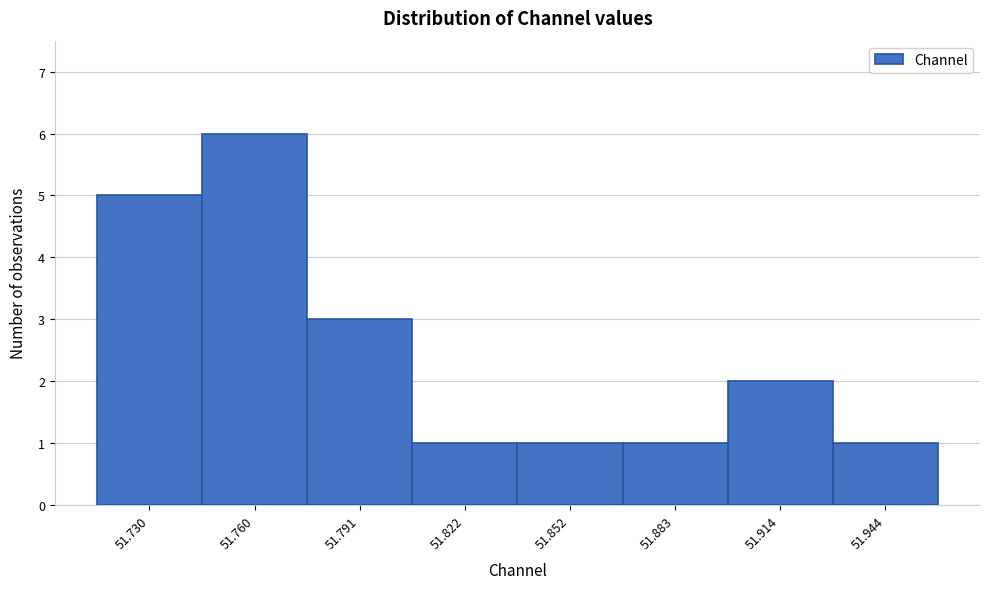

What is the height of the bar covering 51.930 to 51.960 on the x-axis? Neither the bar edges nor the heights are printed on the chart, so give them approximately, as read against the axes.

1